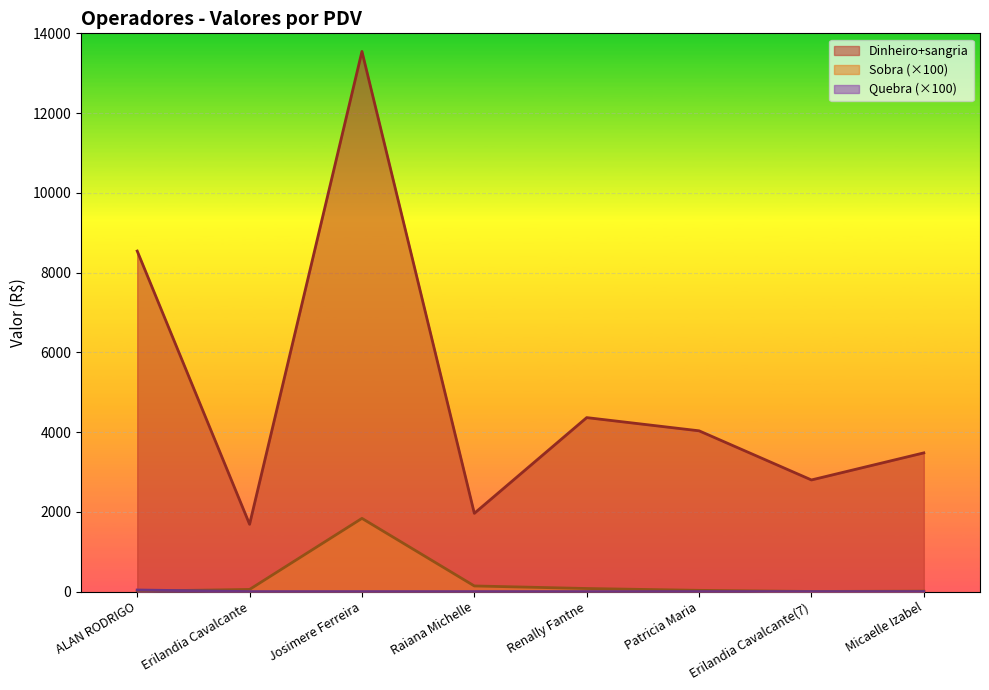

What is the difference between the maximum and second lowest values in the Sobra series?

1825.0